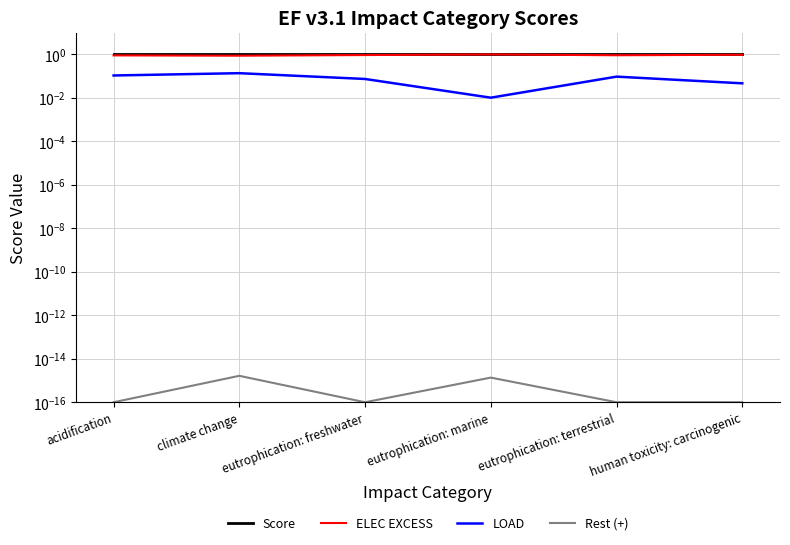

Reading right to left, list all the values displayed in this chart.

Score: human toxicity: carcinogenic=1.0	eutrophication: terrestrial=1.0	eutrophication: marine=1.0	eutrophication: freshwater=1.0	climate change=1.0	acidification=1.0
ELEC EXCESS: human toxicity: carcinogenic=1.0	eutrophication: terrestrial=0.9	eutrophication: marine=1.0	eutrophication: freshwater=0.9	climate change=0.9	acidification=0.9
LOAD: human toxicity: carcinogenic=0.0	eutrophication: terrestrial=0.1	eutrophication: marine=0.0	eutrophication: freshwater=0.1	climate change=0.1	acidification=0.1
Rest (+): human toxicity: carcinogenic=0.0	eutrophication: terrestrial=0.0	eutrophication: marine=0.0	eutrophication: freshwater=0.0	climate change=0.0	acidification=0.0